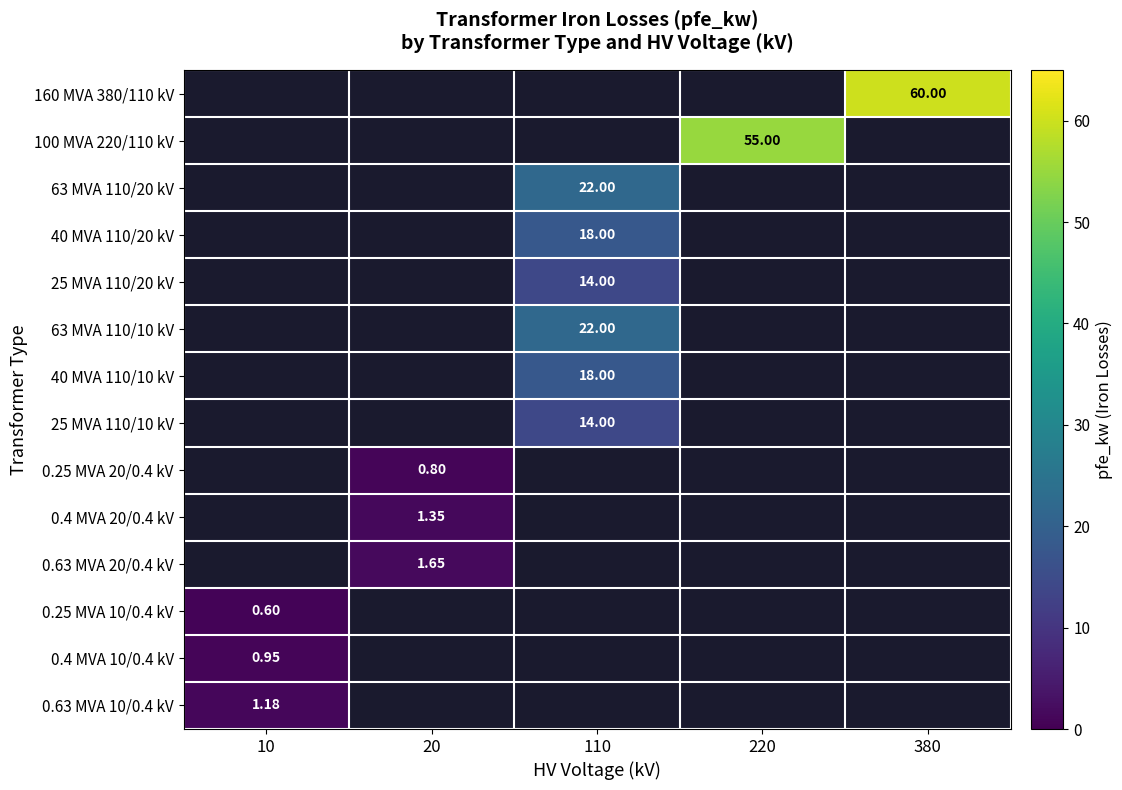

How many positive values does the 0.63 MVA 10/0.4 kV series have?

1